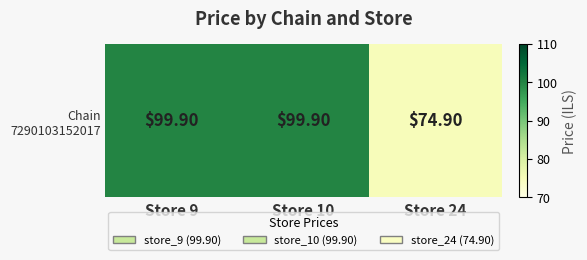

Approximately how many times larger is the value at Store 24 compared to Store 9?

0.7